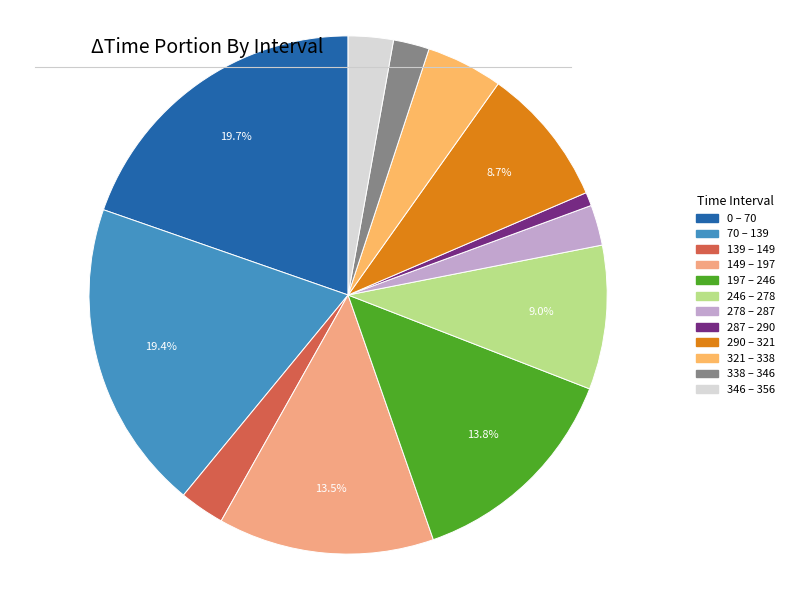

Combined, do 149 – 197 and 321 – 338 account for over 50%?

No